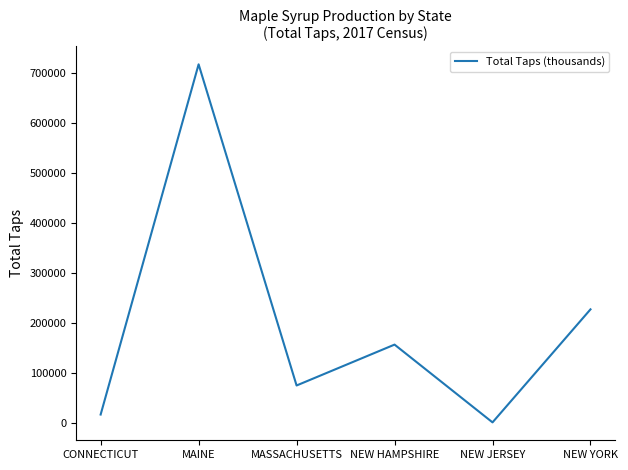

Read the value at MAINE, to the nearest 10.

717840